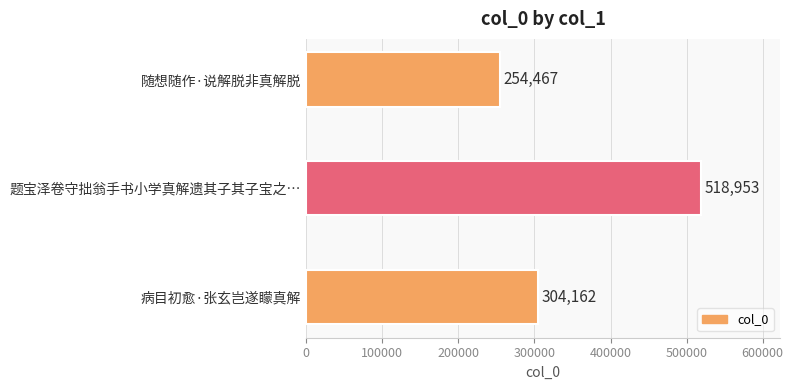

What is the sum of all values?

1077582